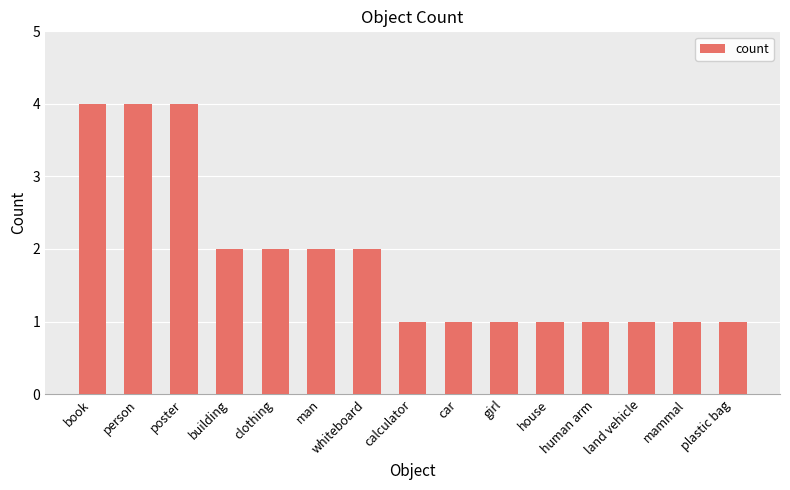

How many bars are there in total?

15